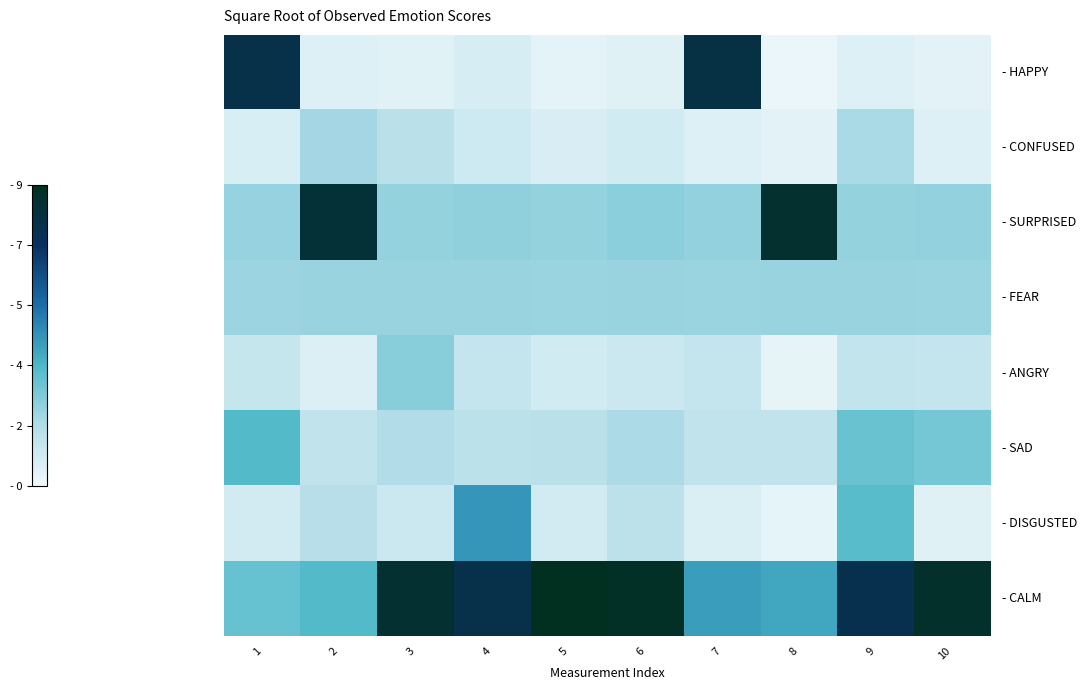

Which has a higher value, 5 or 7?

7